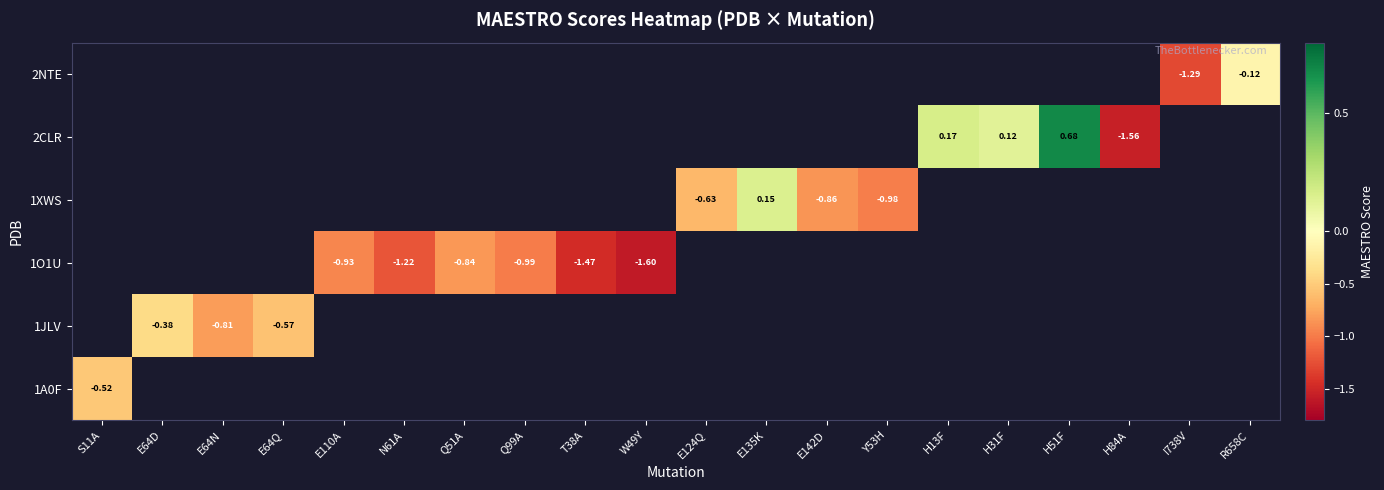

What is the approximate value of 1JLV at E64N?

-0.8